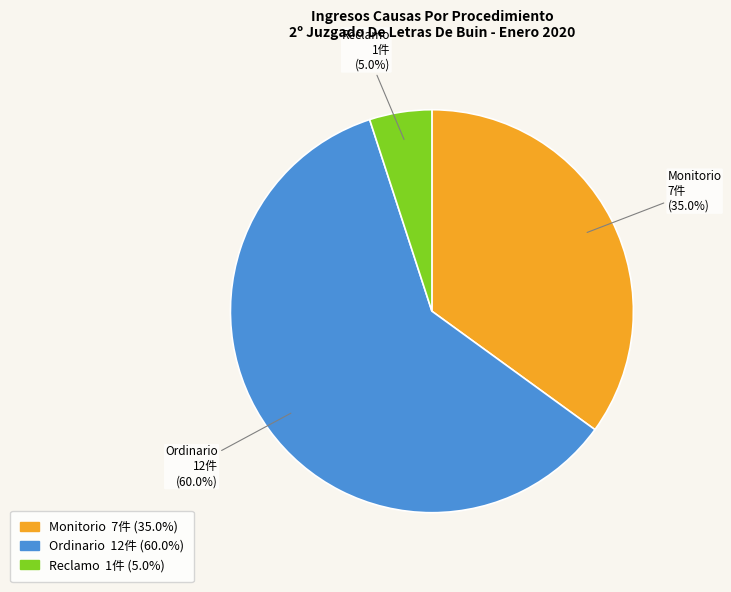

Which category has the biggest portion of the pie?

Ordinario